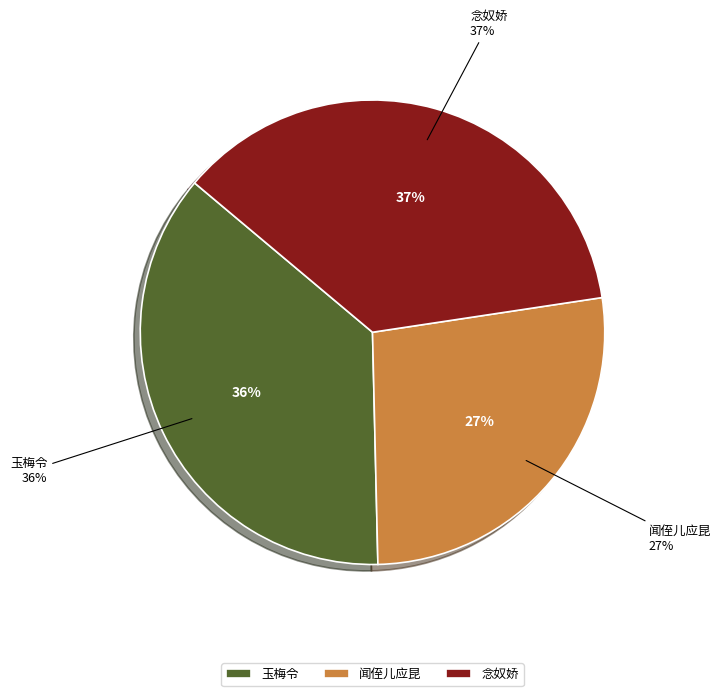

Is 念奴娇  纬云弟八载京华昨始旋里尚憩西村未遑握手先寄此词用东坡赤壁词韵 the majority of the pie?

No